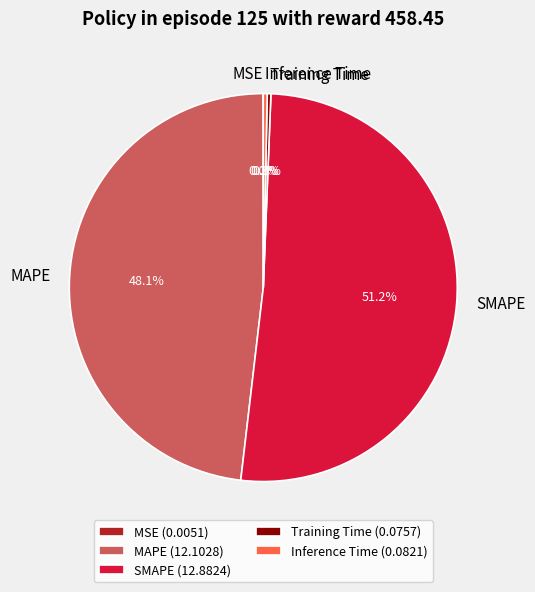

What portion of the pie excludes Inference Time?

99.7%